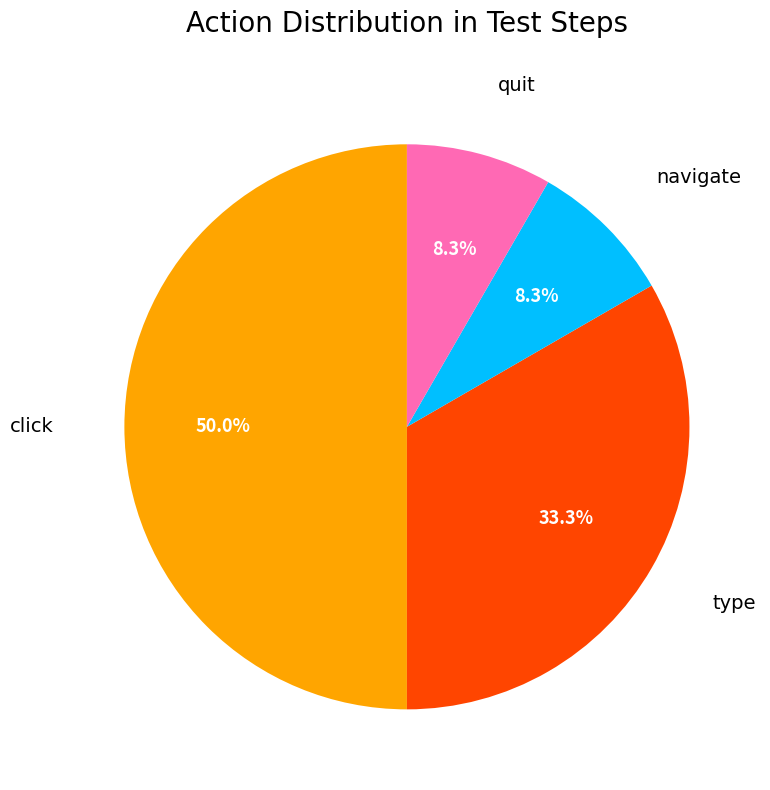

How much of the chart is everything except type?

66.7%